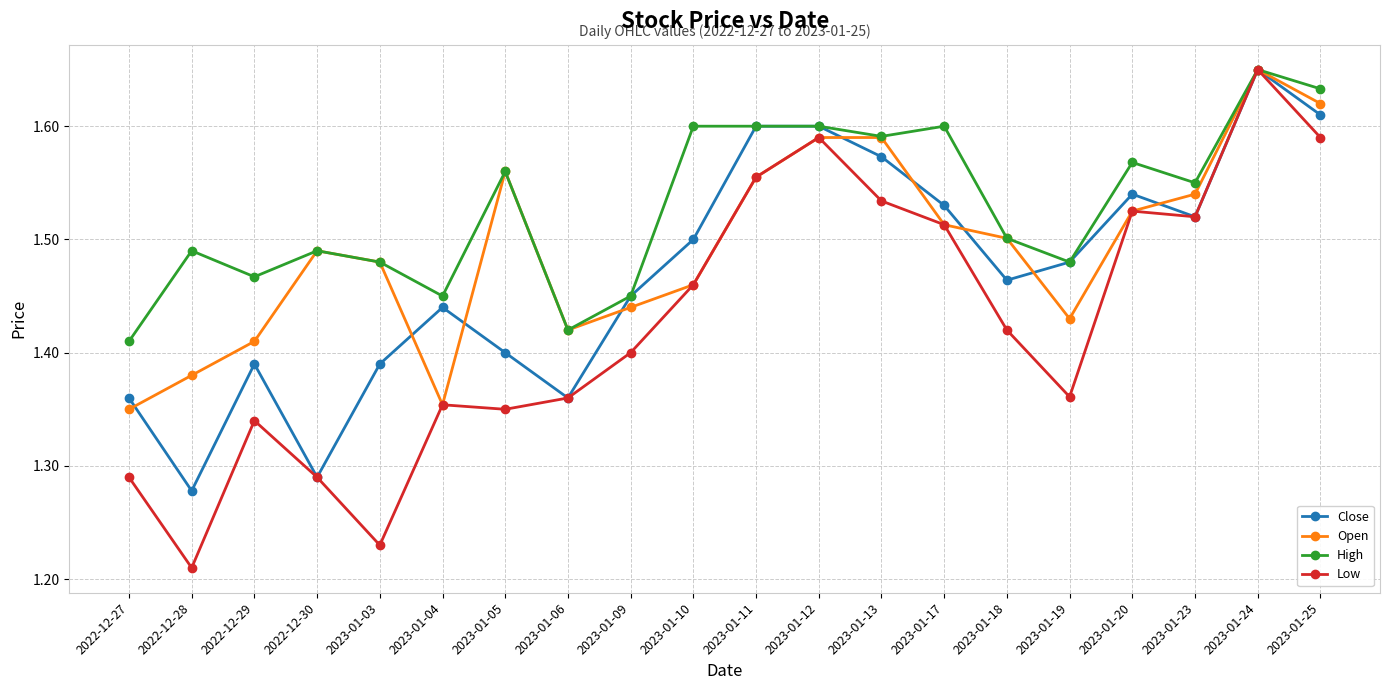

Is the value of Close at 2022-12-28 greater than the value of High at 2023-01-19?

No